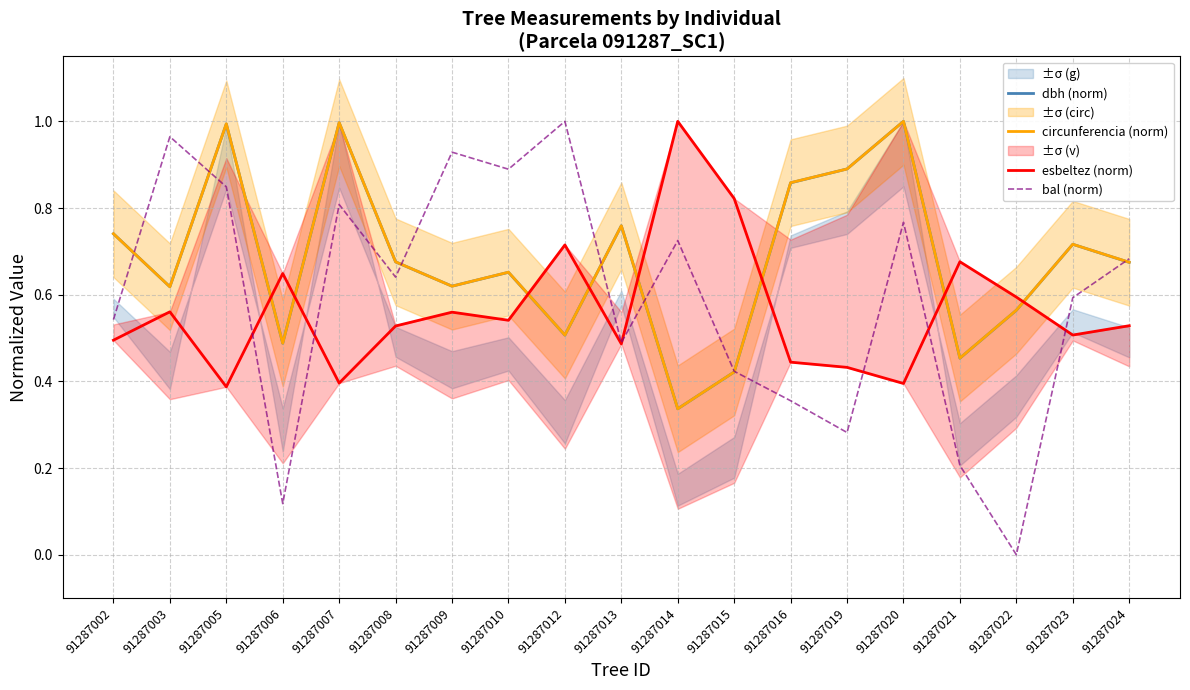

Which series has the largest range (max minus min)?

bal (norm)